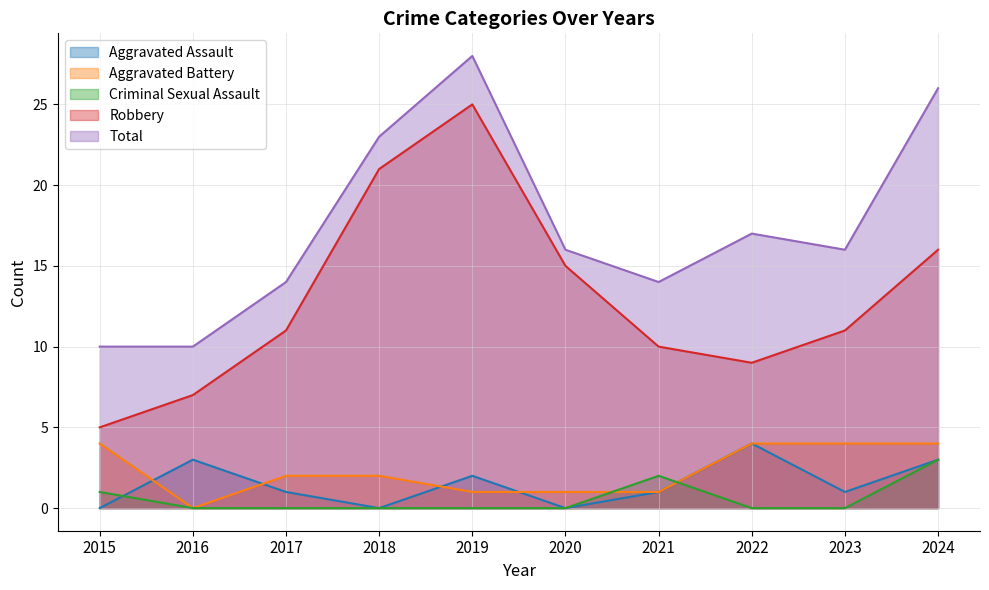

What is the total value across all series at 2016?

20